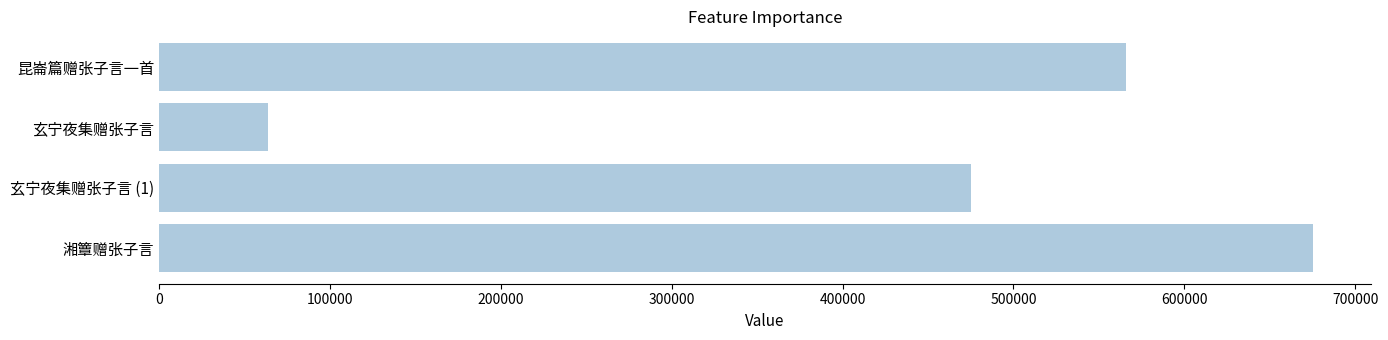

Which label corresponds to the largest value in the chart?

湘簟赠张子言